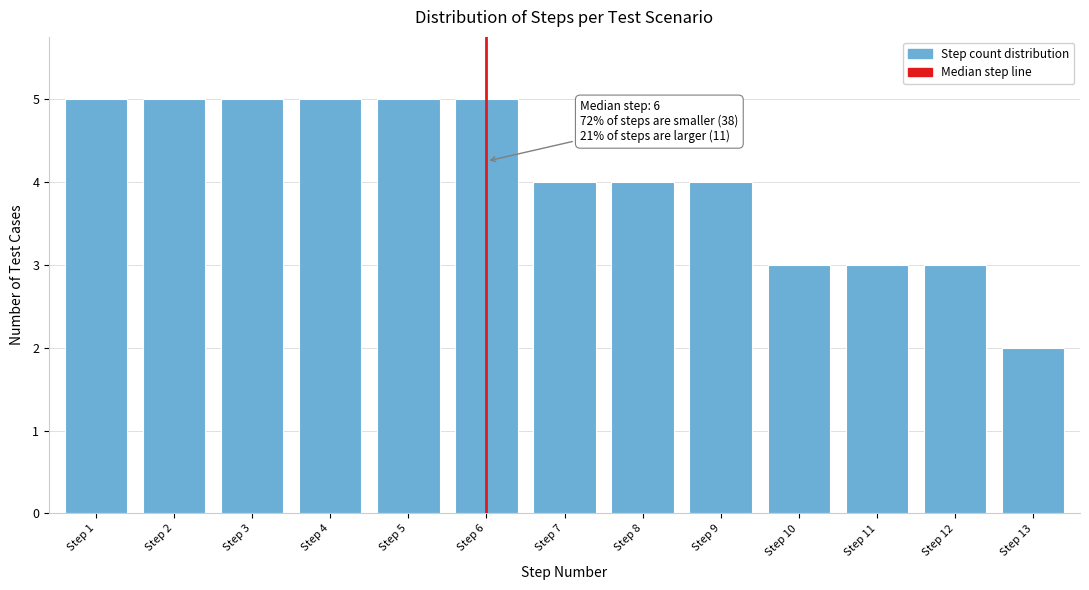

Reading left to right, what are all the values shown in this chart?

5	5	5	5	5	5	4	4	4	3	3	3	2